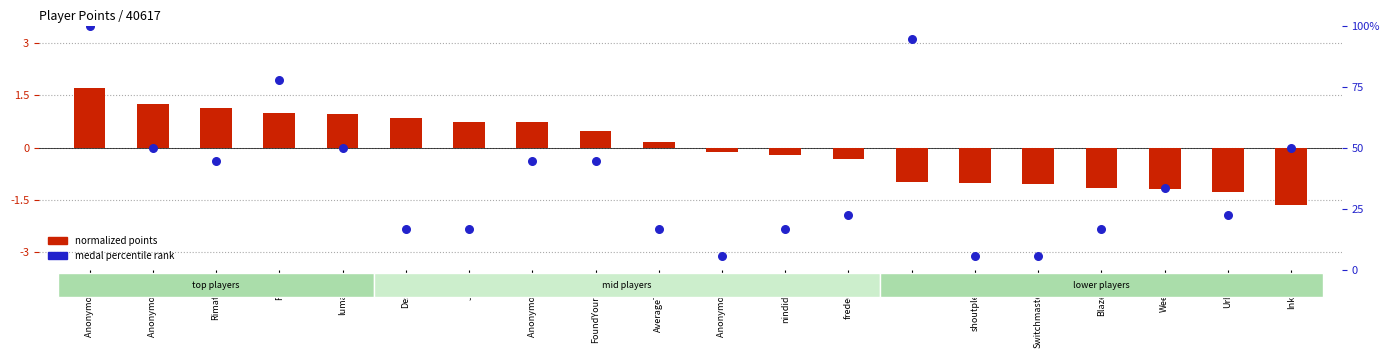

Which series has the largest total across all categories?

medal percentile rank